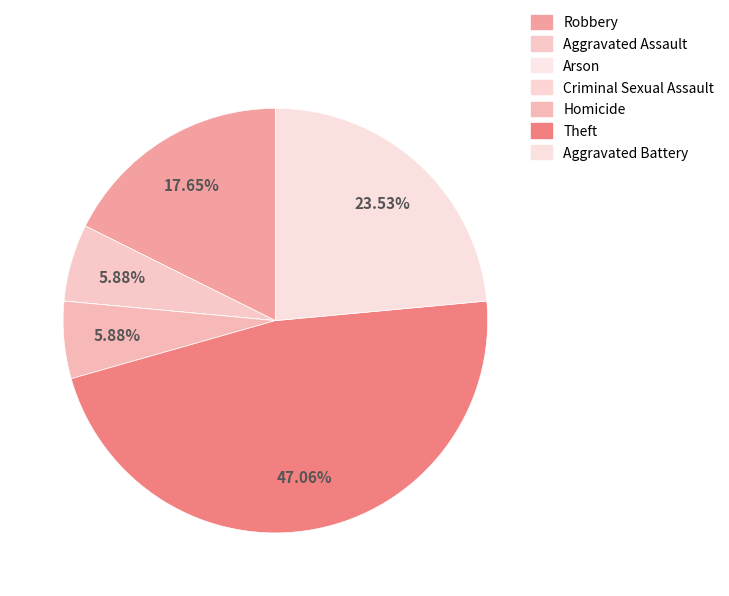

What is the largest slice in the pie chart?

Theft